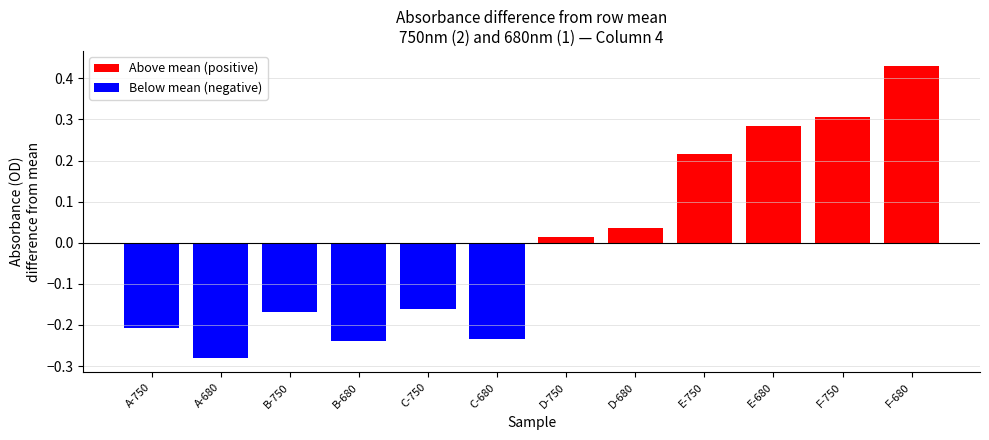

Count the number of data series in this chart.

2